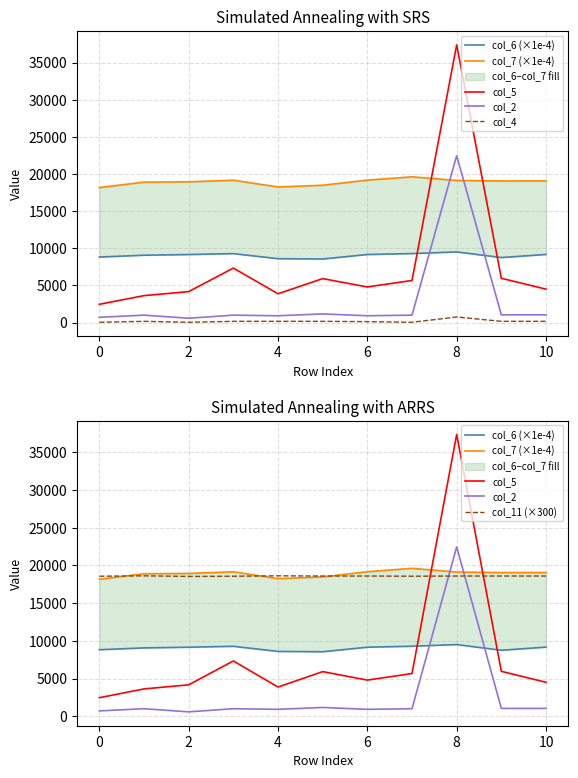

In col_6 (×1e-4), how many points are lower than both neighbors (excluding endpoints)?

2